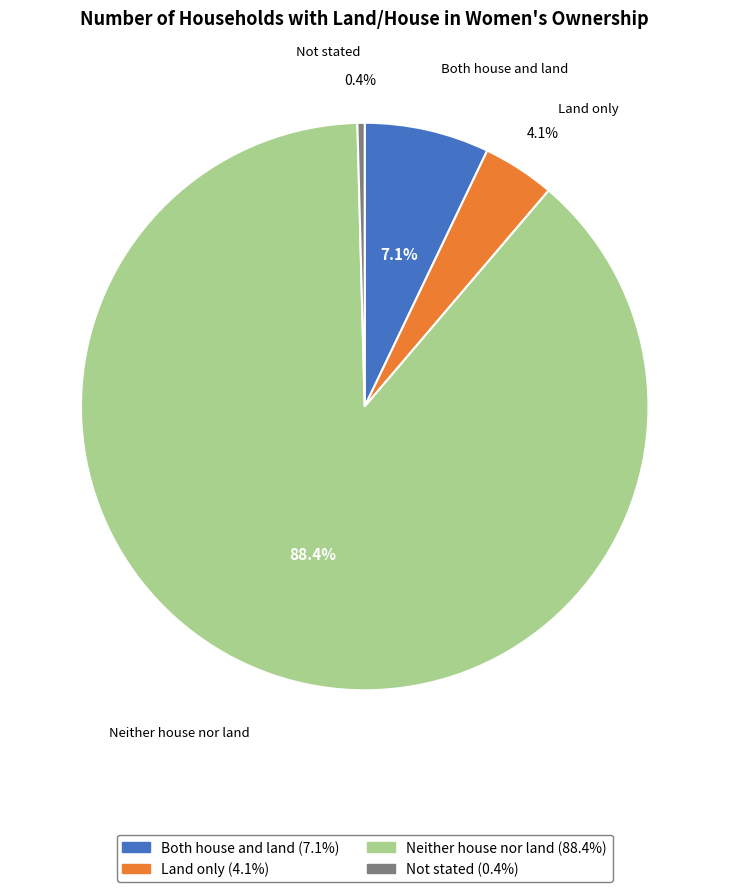

What is the largest slice in the pie chart?

Neither house nor land